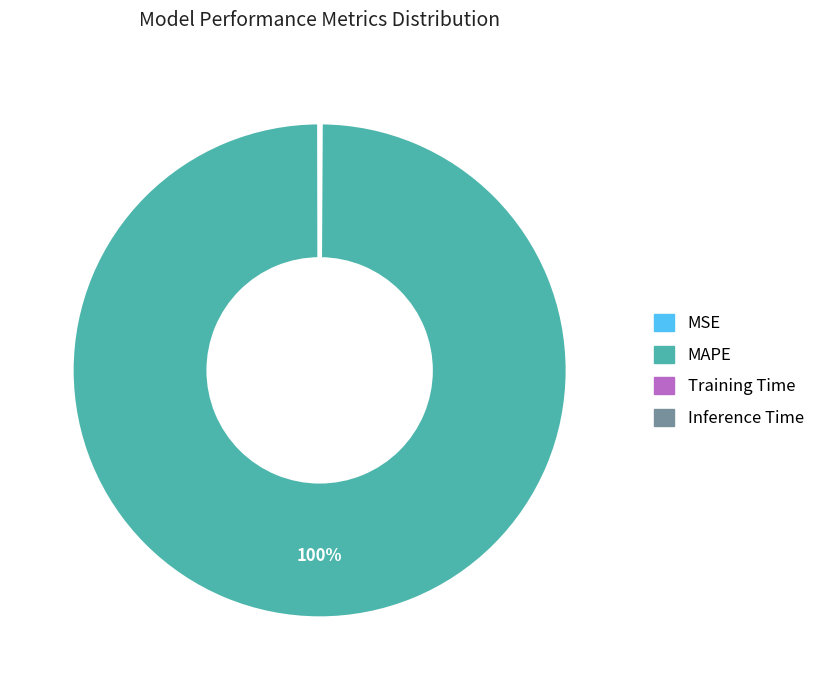

To the nearest percent, what is the average slice percentage?

25%